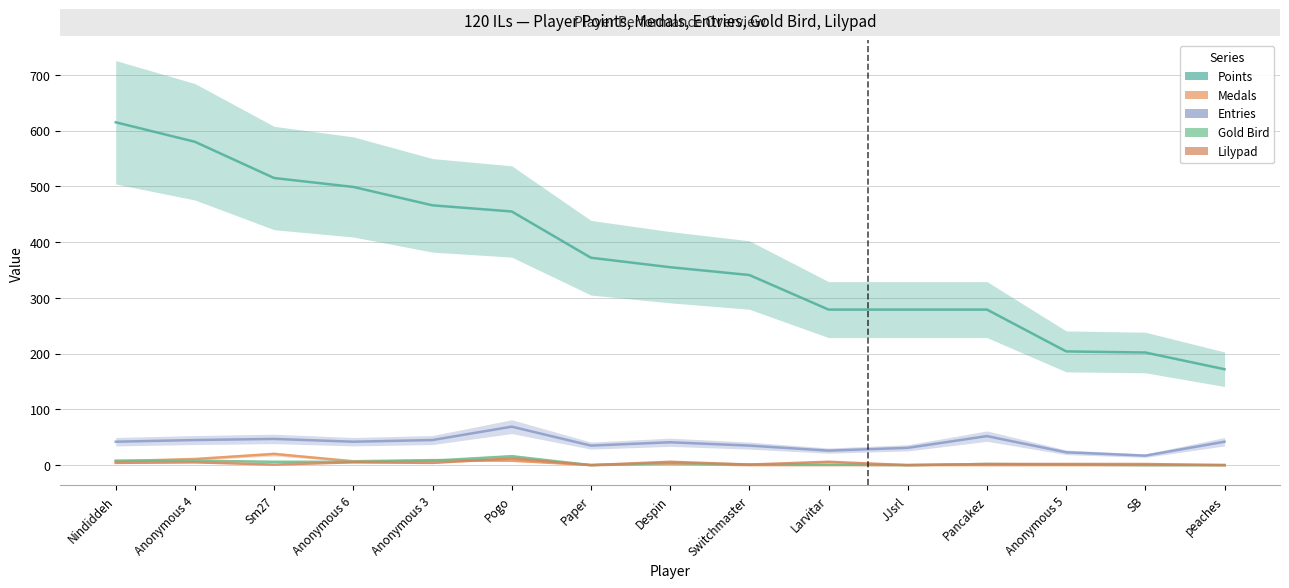

List the series in order of their peak value, highest first.

Points, Entries, Medals, Gold Bird, Lilypad